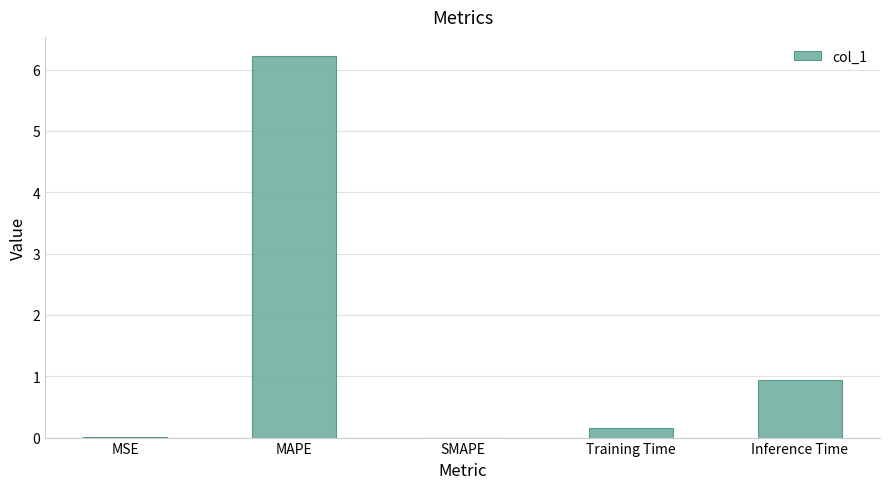

Does the chart contain stacked bars?

No